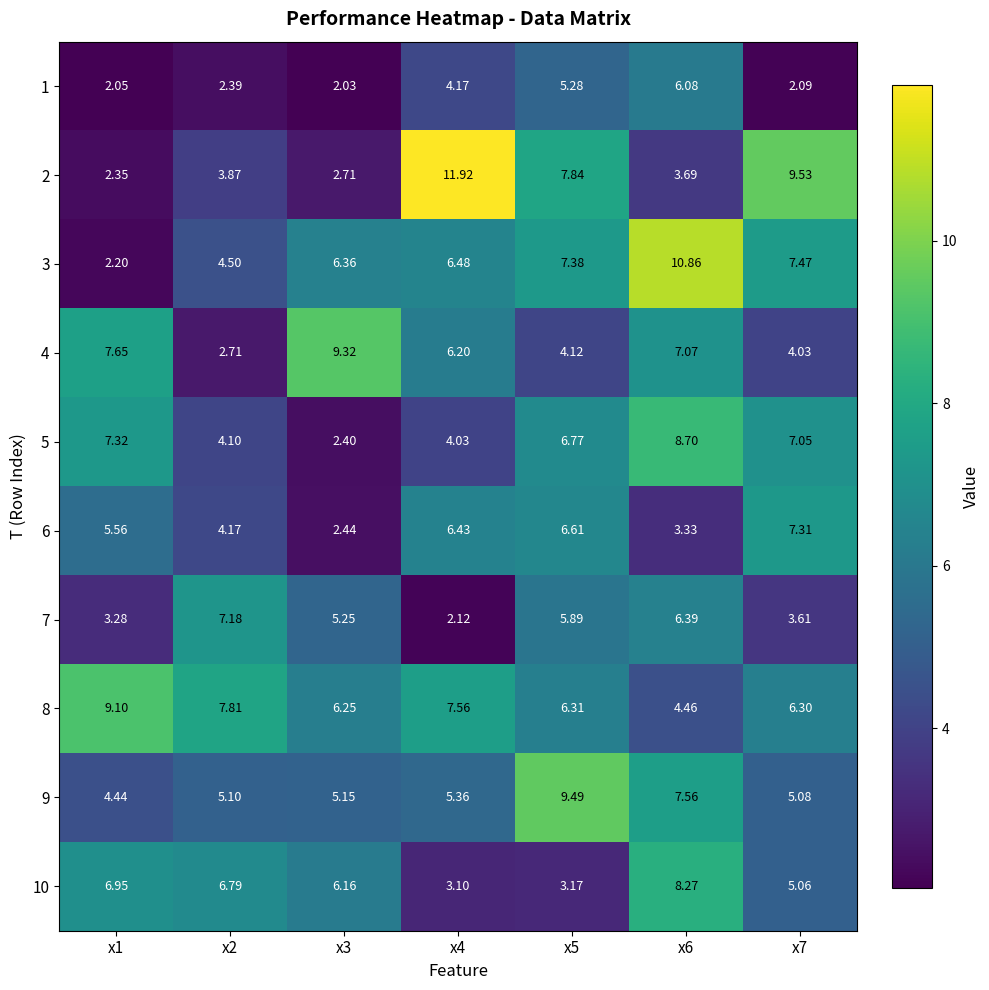

Reading right to left, what are all the values shown in this chart?

1: x7=2.1	x6=6.1	x5=5.3	x4=4.2	x3=2.0	x2=2.4	x1=2.0
2: x7=9.5	x6=3.7	x5=7.8	x4=11.9	x3=2.7	x2=3.9	x1=2.4
3: x7=7.5	x6=10.9	x5=7.4	x4=6.5	x3=6.4	x2=4.5	x1=2.2
4: x7=4.0	x6=7.1	x5=4.1	x4=6.2	x3=9.3	x2=2.7	x1=7.7
5: x7=7.0	x6=8.7	x5=6.8	x4=4.0	x3=2.4	x2=4.1	x1=7.3
6: x7=7.3	x6=3.3	x5=6.6	x4=6.4	x3=2.4	x2=4.2	x1=5.6
7: x7=3.6	x6=6.4	x5=5.9	x4=2.1	x3=5.2	x2=7.2	x1=3.3
8: x7=6.3	x6=4.5	x5=6.3	x4=7.6	x3=6.2	x2=7.8	x1=9.1
9: x7=5.1	x6=7.6	x5=9.5	x4=5.4	x3=5.2	x2=5.1	x1=4.4
10: x7=5.1	x6=8.3	x5=3.2	x4=3.1	x3=6.2	x2=6.8	x1=7.0